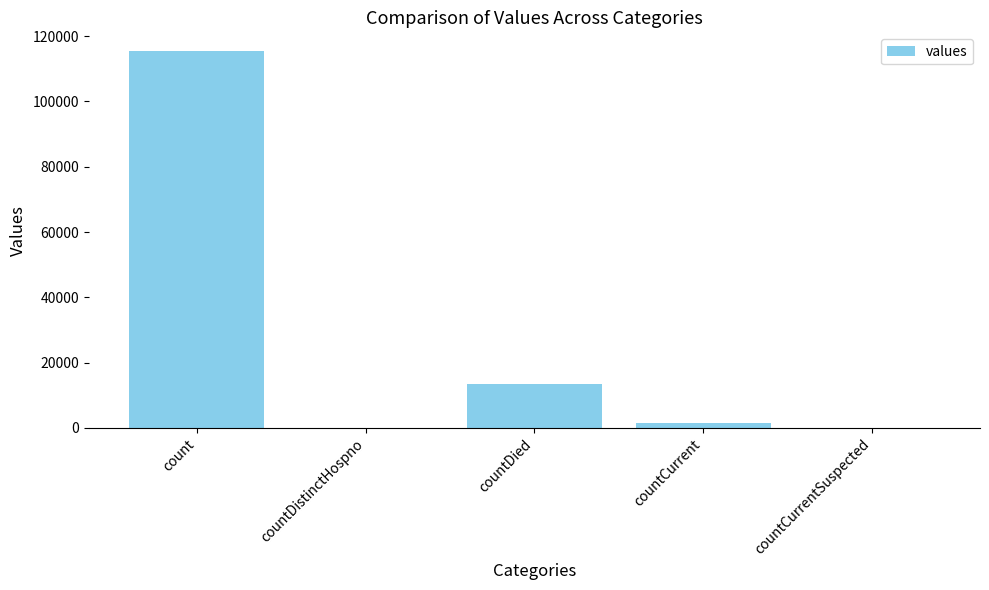

Are the bars horizontal?

No